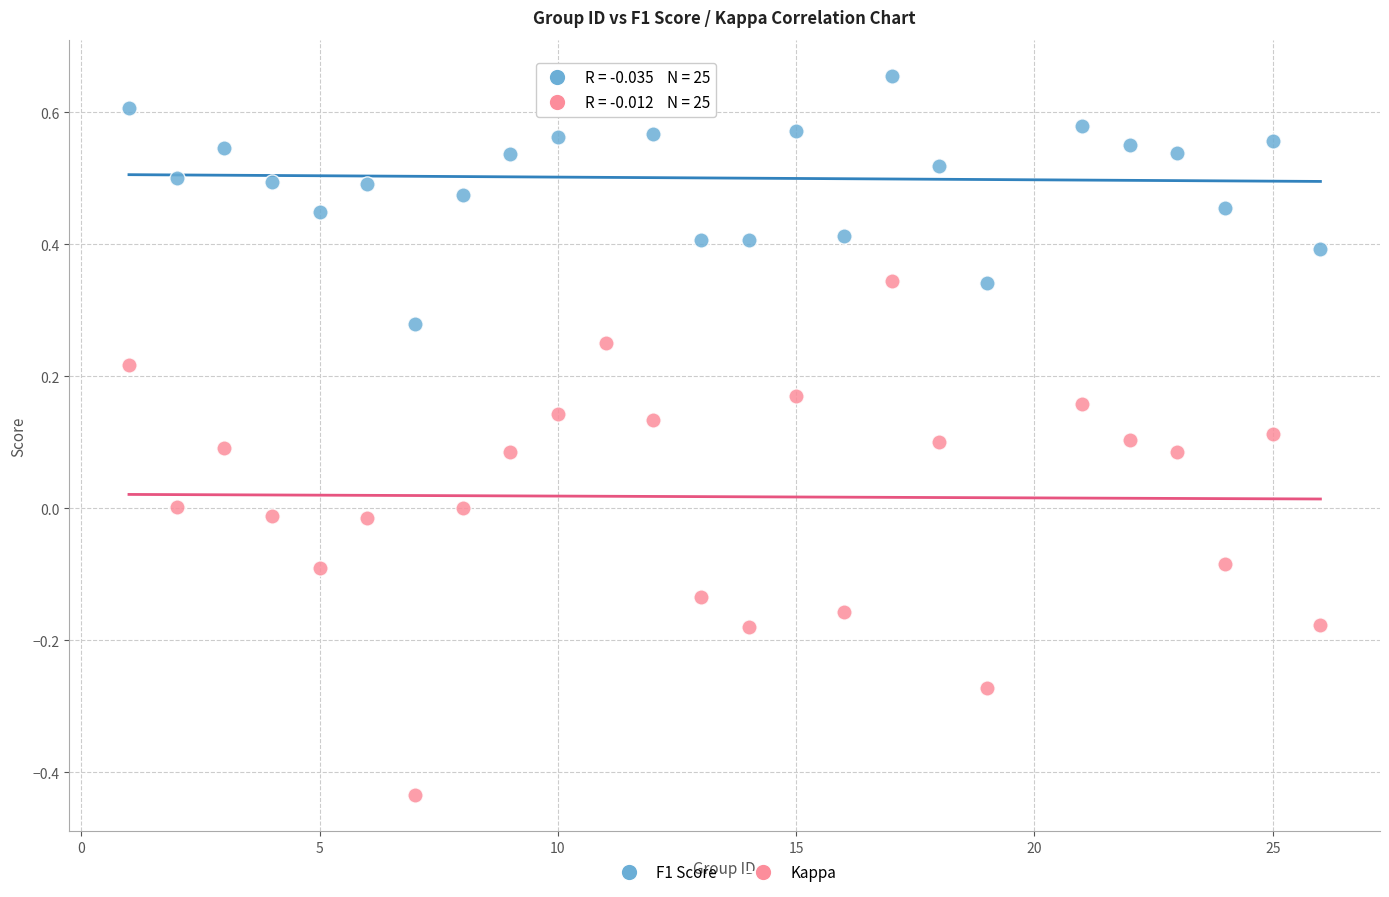

Which series contains the highest Y value?

F1 Score